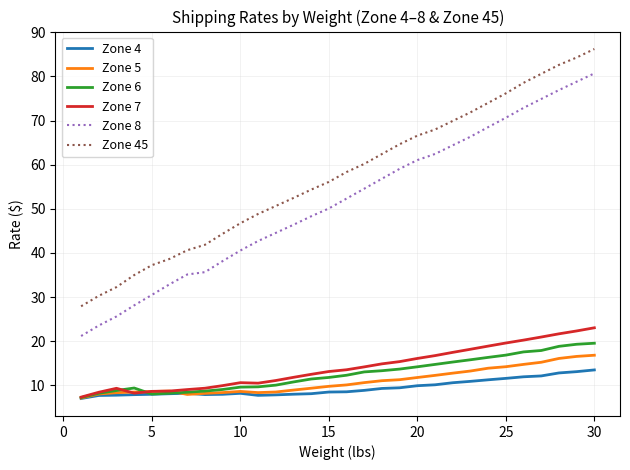

Which series has the widest spread of values?

Zone 8